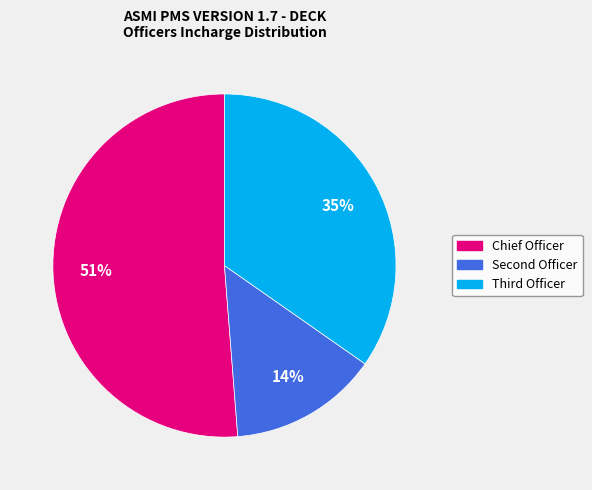

To the nearest percent, what is the average slice percentage?

33%